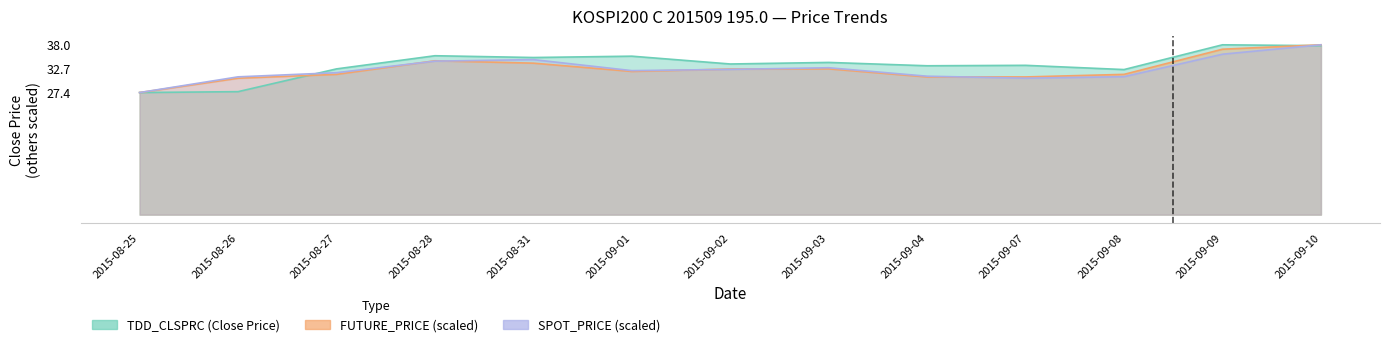

What is the sum of the TDD_CLSPRC values at 2015-08-31 and 2015-08-25?

62.6